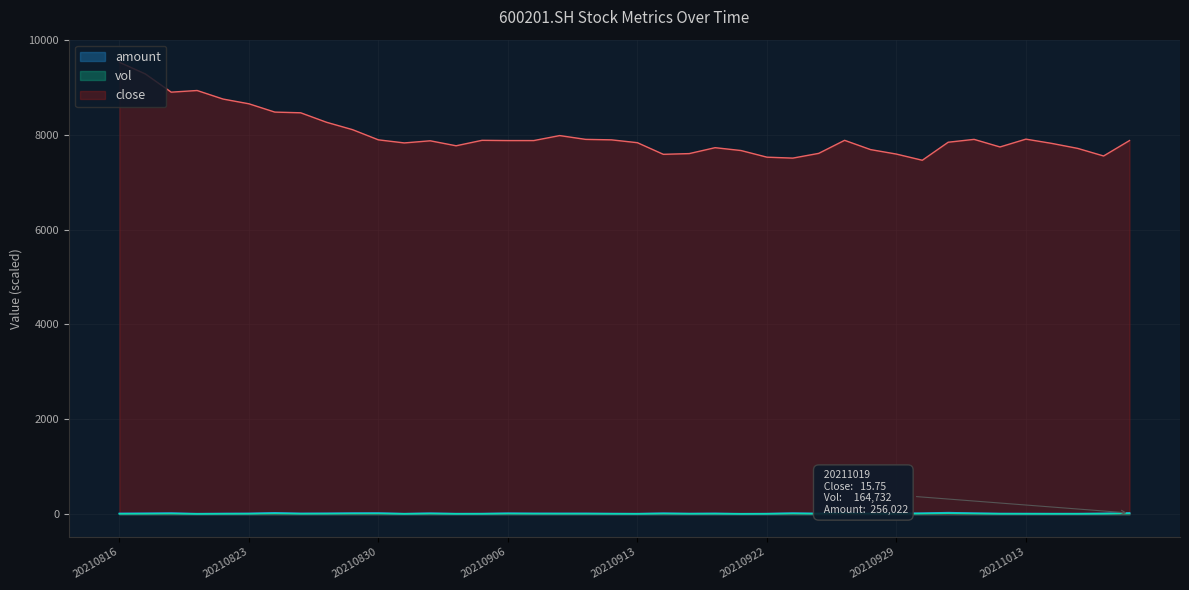

List the labels in order of amount value, largest first.

20211008, 20210927, 20210824, 20211019, 20210830, 20210818, 20210827, 20210923, 20211011, 20210930, 20210901, 20210906, 20210914, 20210817, 20210826, 20210907, 20210825, 20210823, 20210909, 20210916, 20210908, 20210816, 20211018, 20210928, 20210924, 20210929, 20210820, 20211012, 20210915, 20210910, 20211013, 20210903, 20211015, 20210922, 20211014, 20210902, 20210913, 20210831, 20210819, 20210917